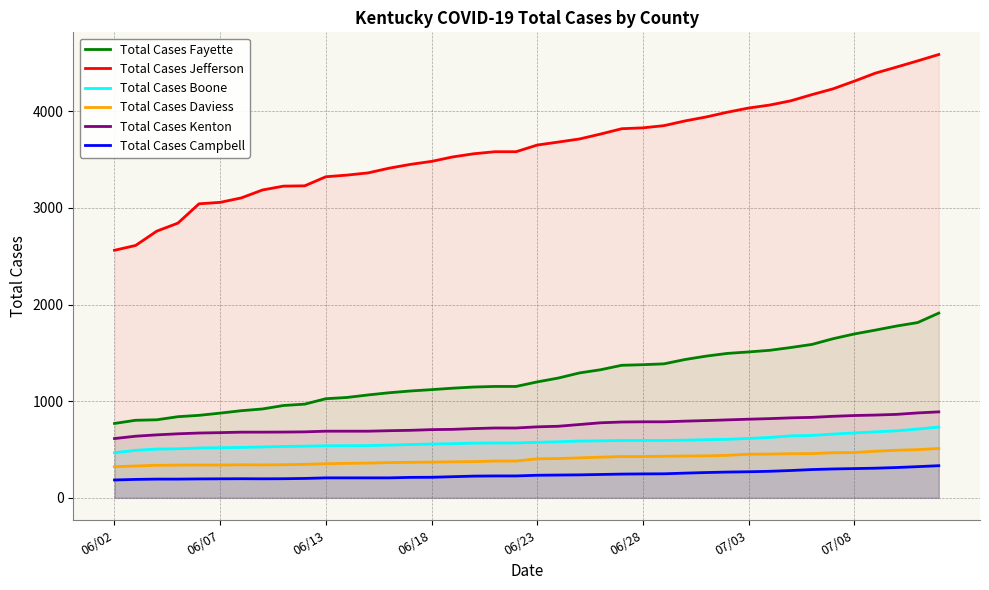

What value does the Total Cases Jefferson series have at 17?

3561